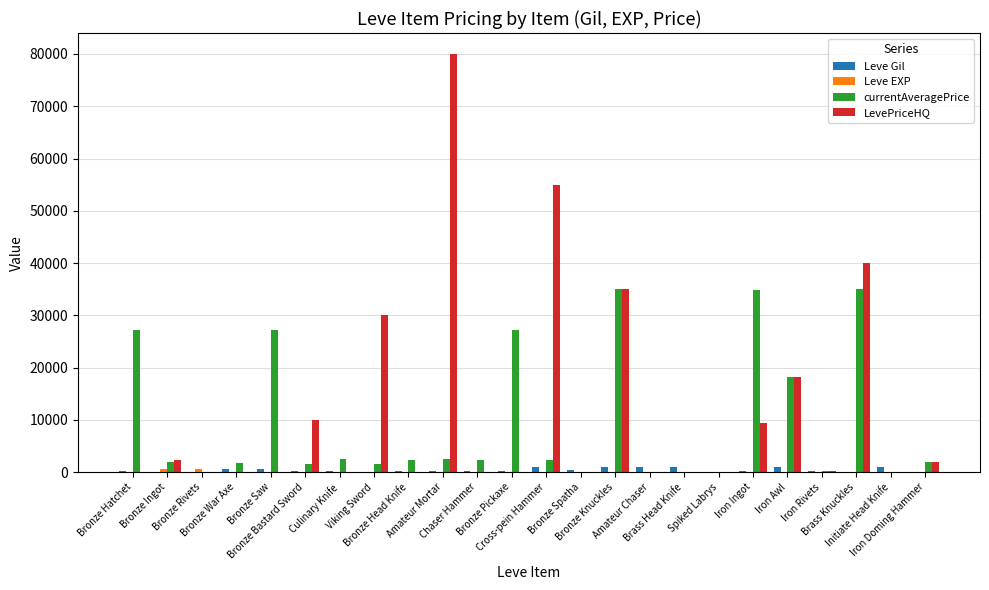

What is the sum of all LevePriceHQ values?

282152